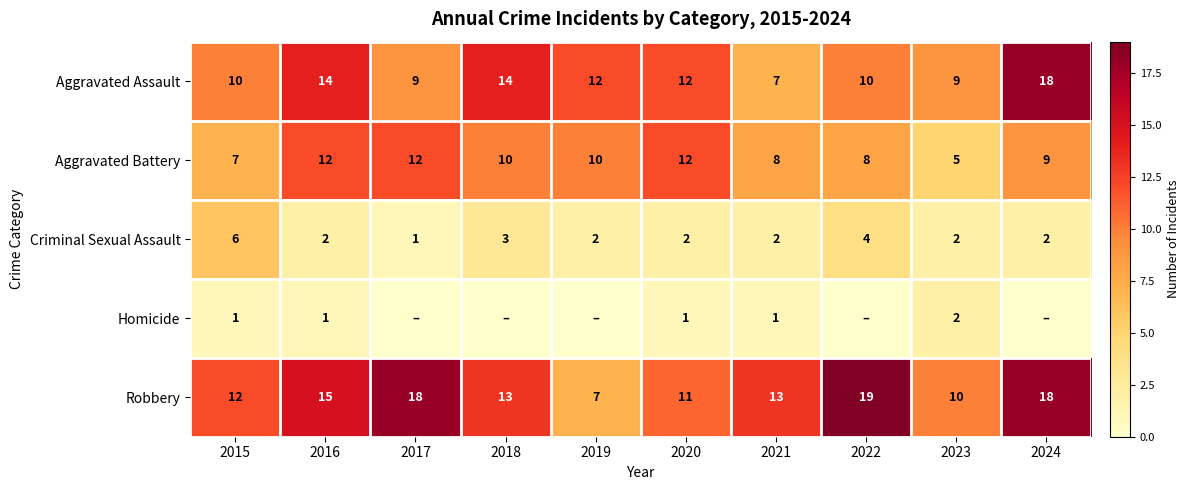

What is the total value across all series at 2017?

40